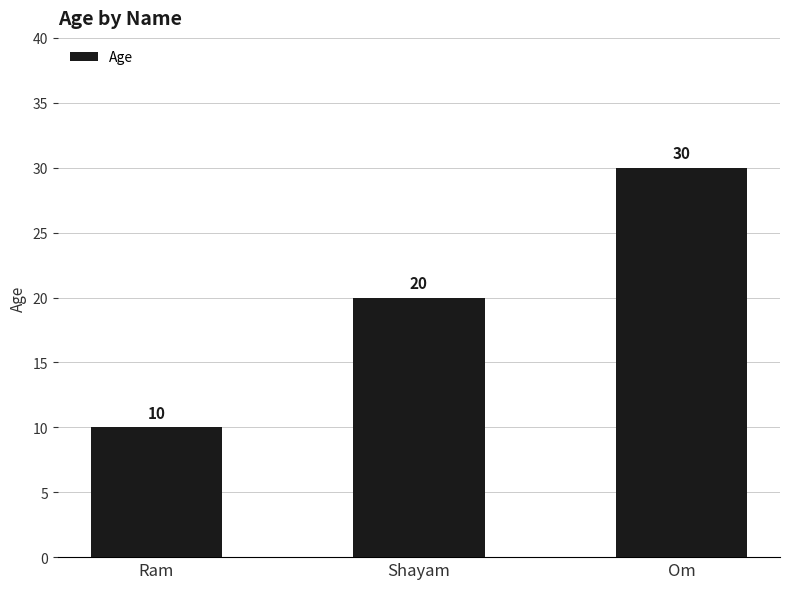

Reading right to left, what are all the values shown in this chart?

30	20	10